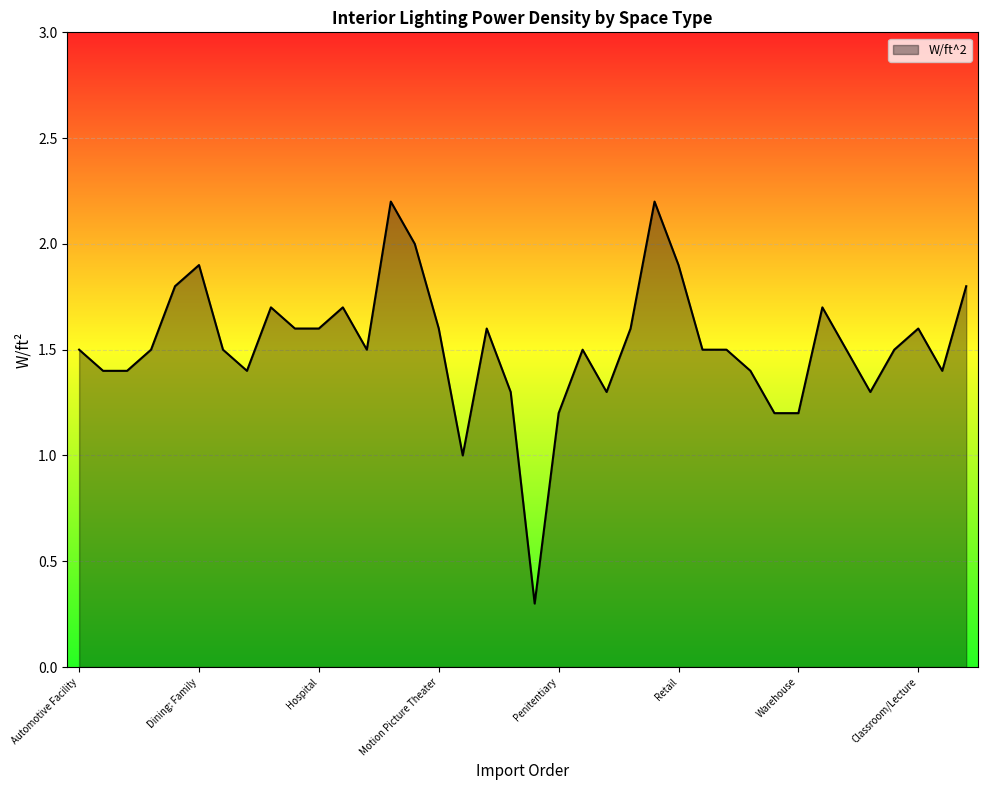

True or false: the data has more than 2 interior local peaks.

True